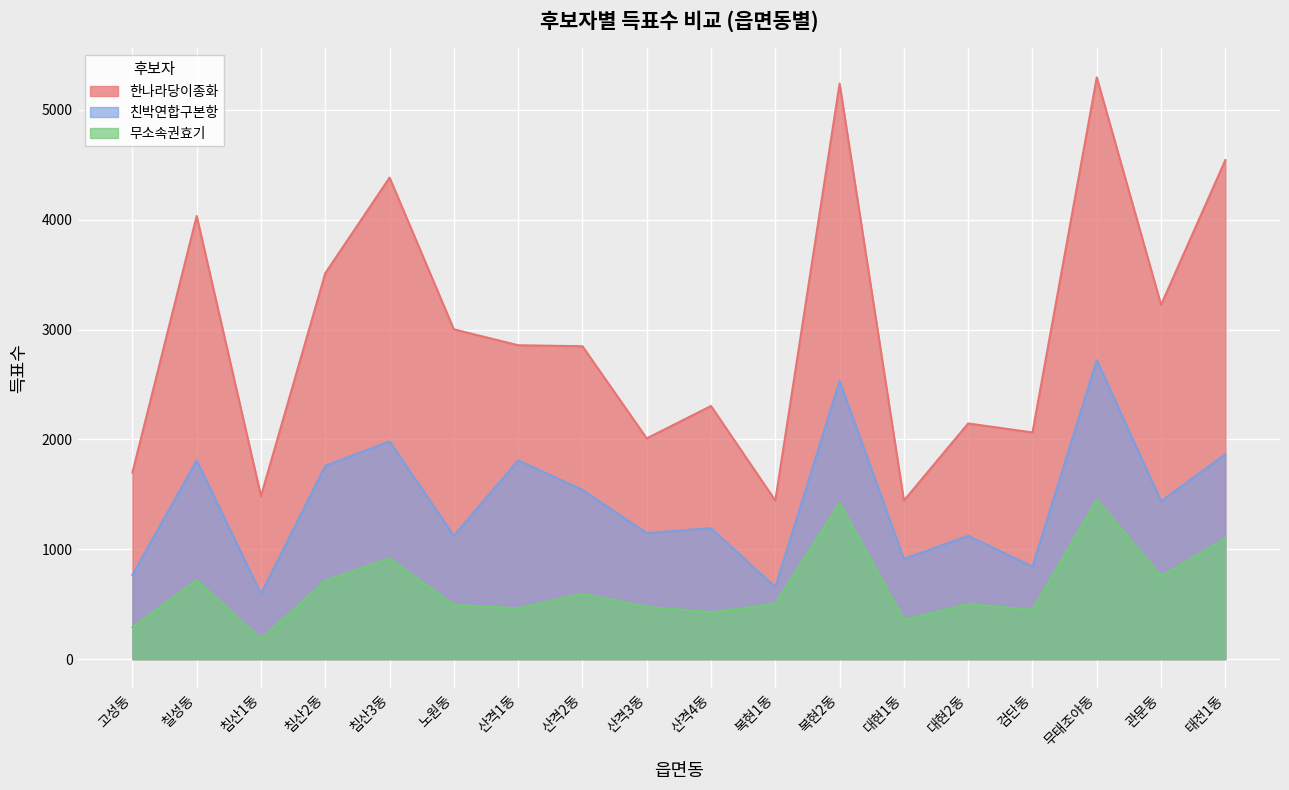

What is the spread (max minus min) of values at 대현2동?

1645